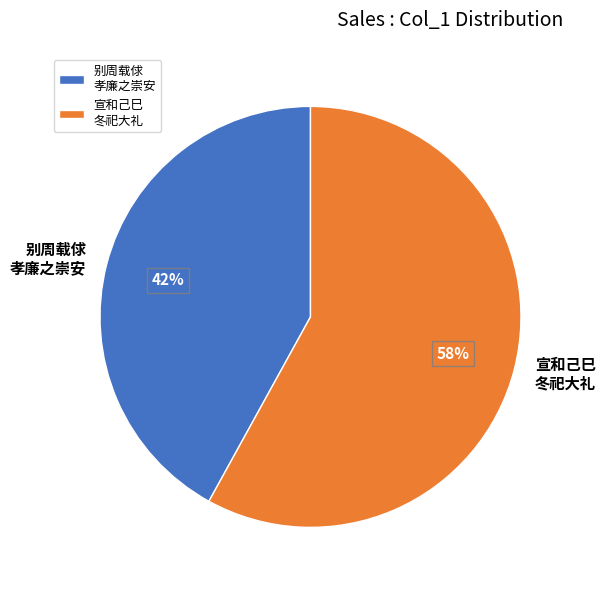

Which has a higher value, 宣和己巳 冬祀大礼 or 别周载俅 孝廉之崇安?

宣和己巳 冬祀大礼